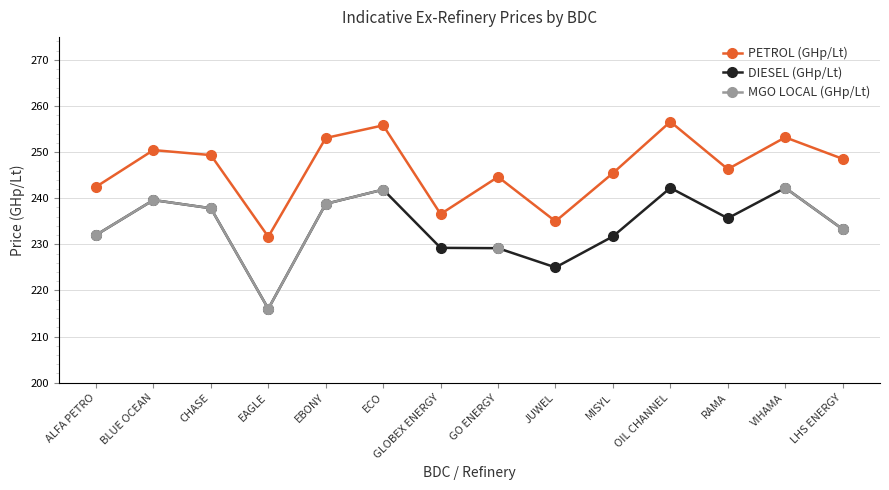

How many distinct data groups are displayed?

3